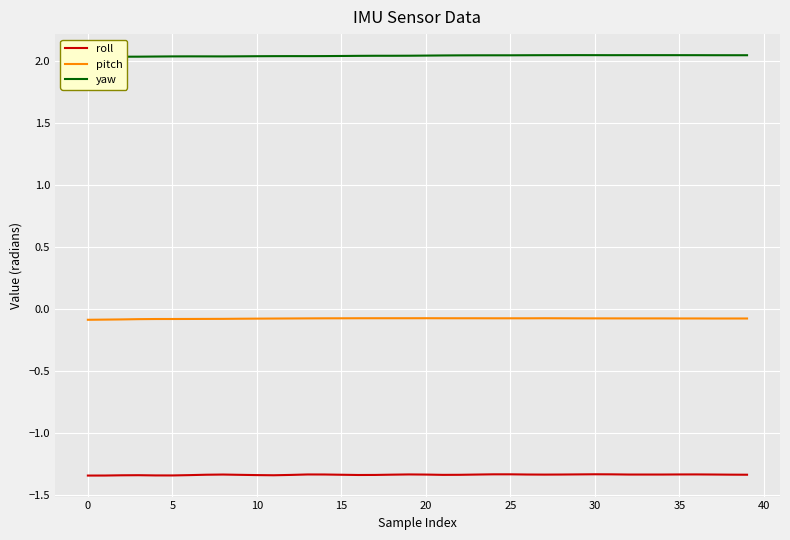

Does the chart display data point markers on the line(s)?

No